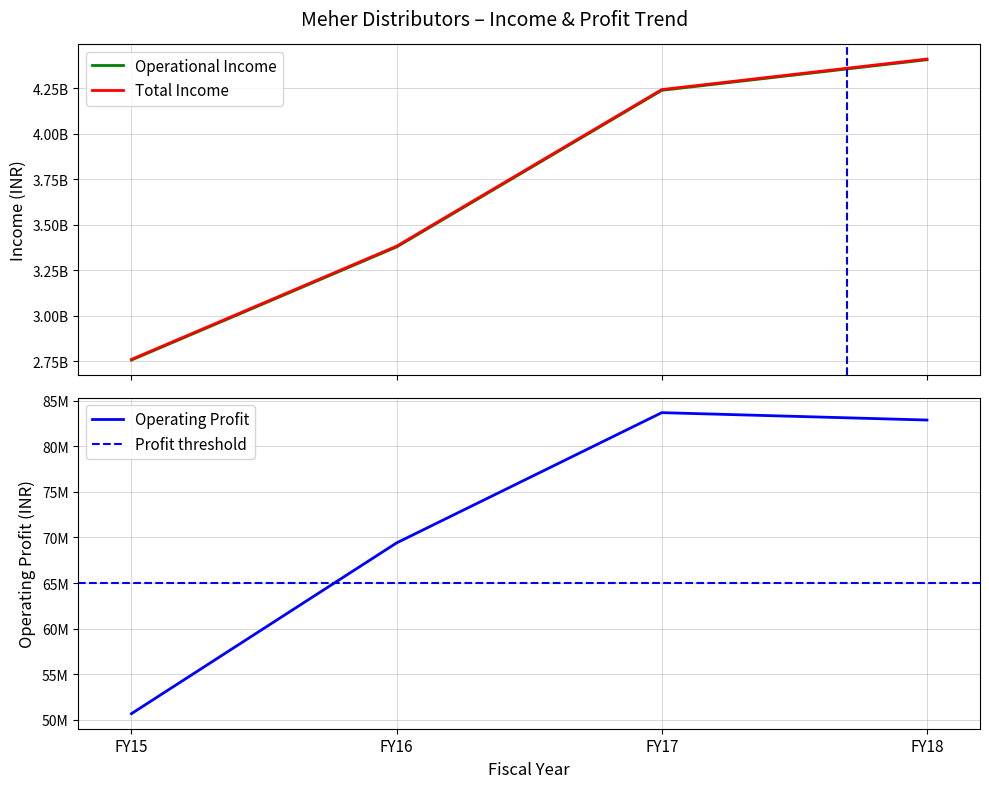

Reading right to left, what are all the values shown in this chart?

Operational Income: 4405261487	4237477194	3377496870	2756729570
Total Income: 4409146535	4241583760	3381903194	2760479589
Operating Profit: 82891397	83702333	69402605	50654281